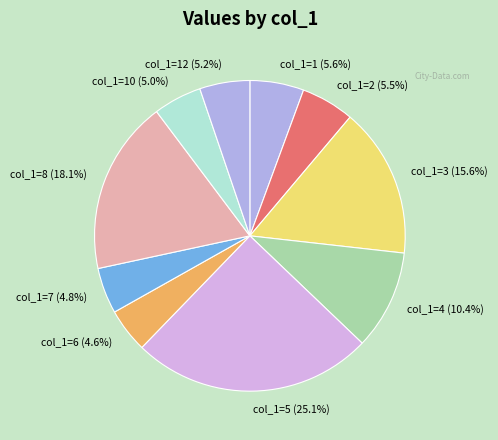

Which category has the biggest portion of the pie?

col_1=5 (25.1%)